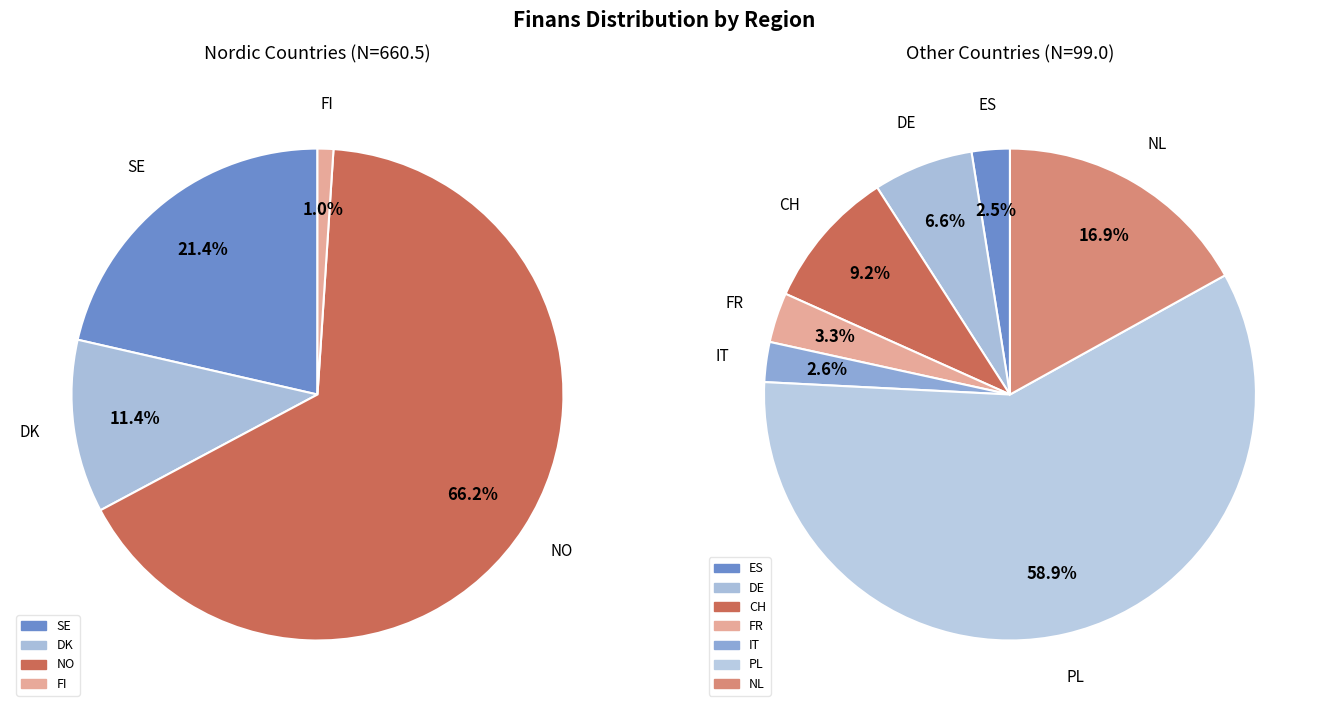

Is 2025-08-30 the majority of the pie?

No